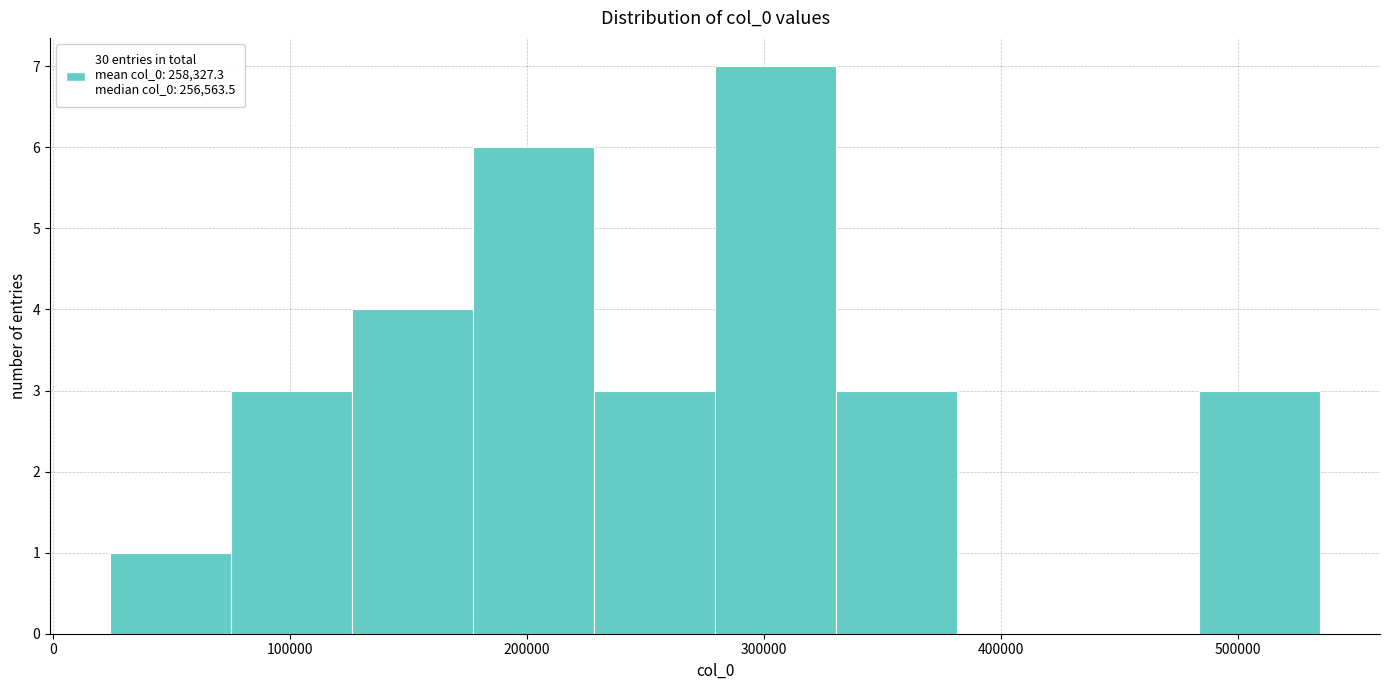

Reading left to right, transcribe this chart: for each bar, give the range it covers on the x-axis and its height. Neither the bar edges nor the heights are printed on the chart, so give them approximately, as read against the axes.

20000 to 80000: 1
80000 to 130000: 3
130000 to 180000: 4
180000 to 230000: 6
230000 to 280000: 3
280000 to 330000: 7
330000 to 380000: 3
380000 to 430000: 0
430000 to 480000: 0
480000 to 530000: 3